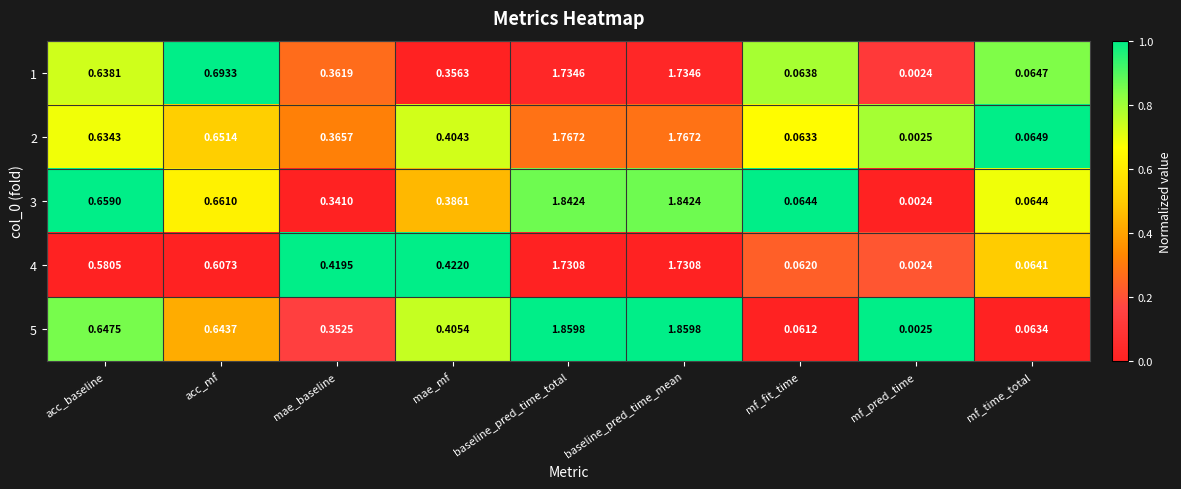

Is the value of 4 at mf_fit_time greater than the value of 2 at baseline_pred_time_total?

No